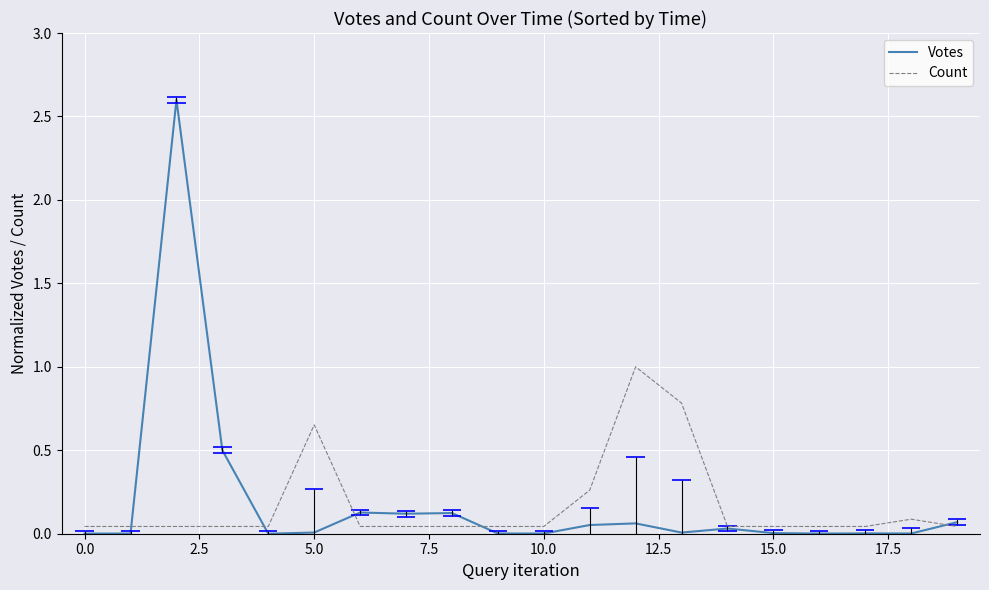

In Votes, how many points are lower than both neighbors (excluding endpoints)?

5